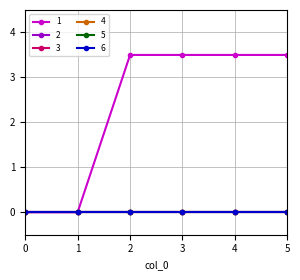

Is this an area chart (filled region under the line)?

No